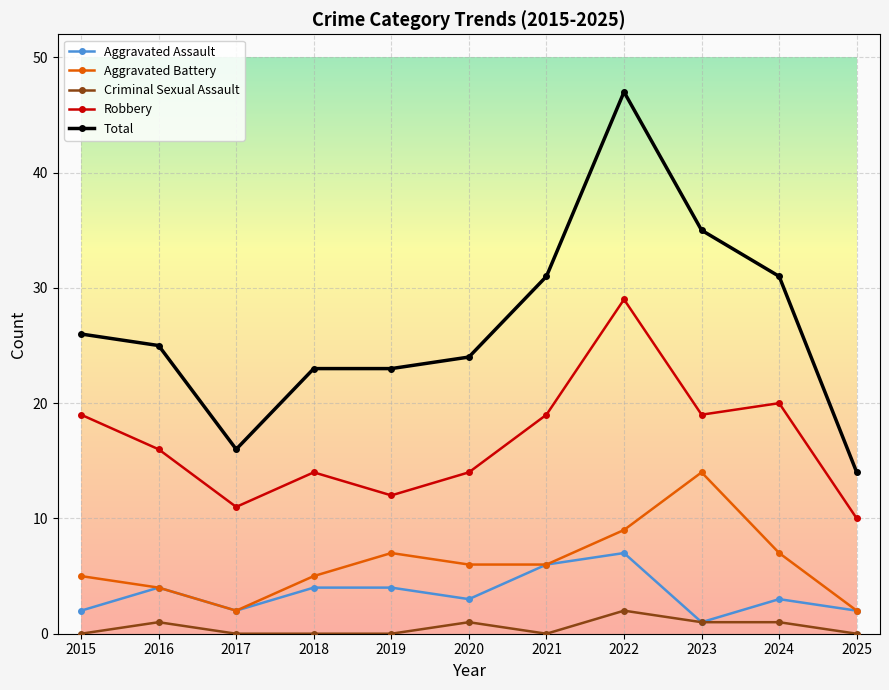

List the series in order of their peak value, lowest first.

Criminal Sexual Assault, Aggravated Assault, Aggravated Battery, Robbery, Total